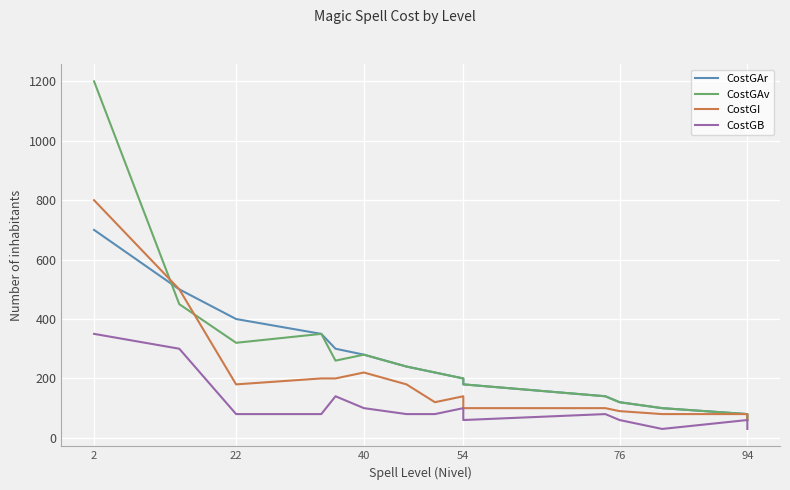

Reading left to right, transcribe all the data shown in this chart.

CostGAr: 700	500	400	350	300	280	240	220	200	180	140	120	100	80	60
CostGAv: 1200	450	320	350	260	280	240	220	200	180	140	120	100	80	60
CostGI: 800	500	180	200	200	220	180	120	140	100	100	90	80	80	60
CostGB: 350	300	80	80	140	100	80	80	100	60	80	60	30	60	30